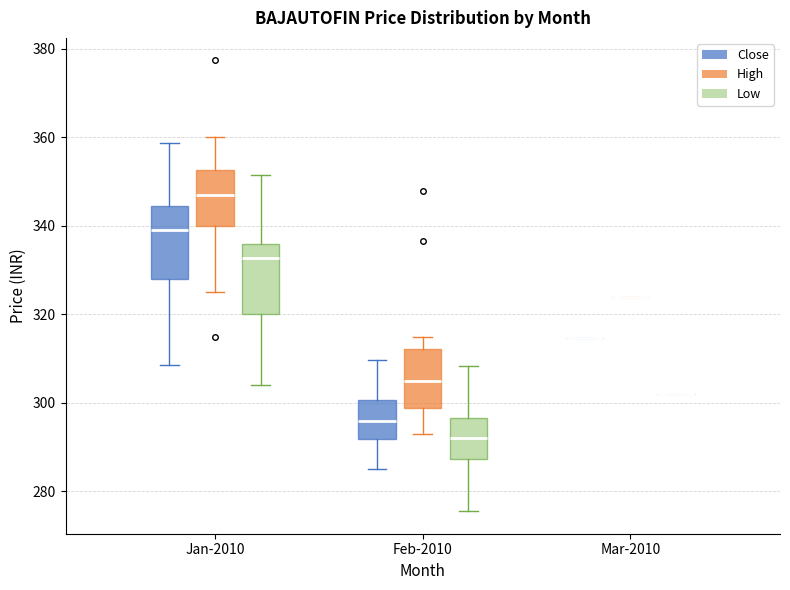

Reading left to right, transcribe this box plot: for each box, give where its median line is, the range the box spans, and where its two whiskers end, as read against the y-axis. The values are not printed on the chart, so give them approximately, as read against the axis.

Jan-2010 (Close): median 340, box 328 to 344, whiskers 308 to 358
Jan-2010 (High): median 348, box 340 to 352, whiskers 326 to 360
Jan-2010 (Low): median 332, box 320 to 336, whiskers 304 to 352
Feb-2010 (Close): median 296, box 292 to 300, whiskers 286 to 310
Feb-2010 (High): median 304, box 298 to 312, whiskers 294 to 316
Feb-2010 (Low): median 292, box 288 to 296, whiskers 276 to 308
Mar-2010 (Close): box collapsed to a line at 314, whiskers 314 to 314
Mar-2010 (High): box collapsed to a line at 324, whiskers 324 to 324
Mar-2010 (Low): box collapsed to a line at 302, whiskers 302 to 302